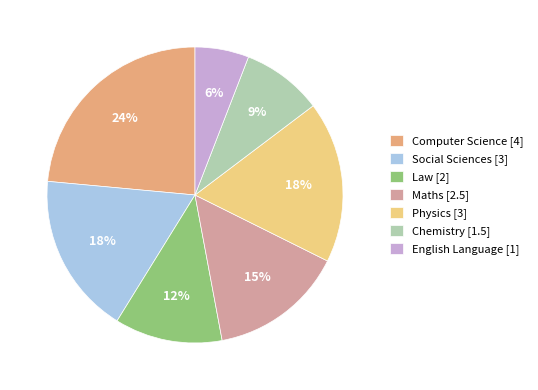

Is it true that English Language is 6% of the pie?

True